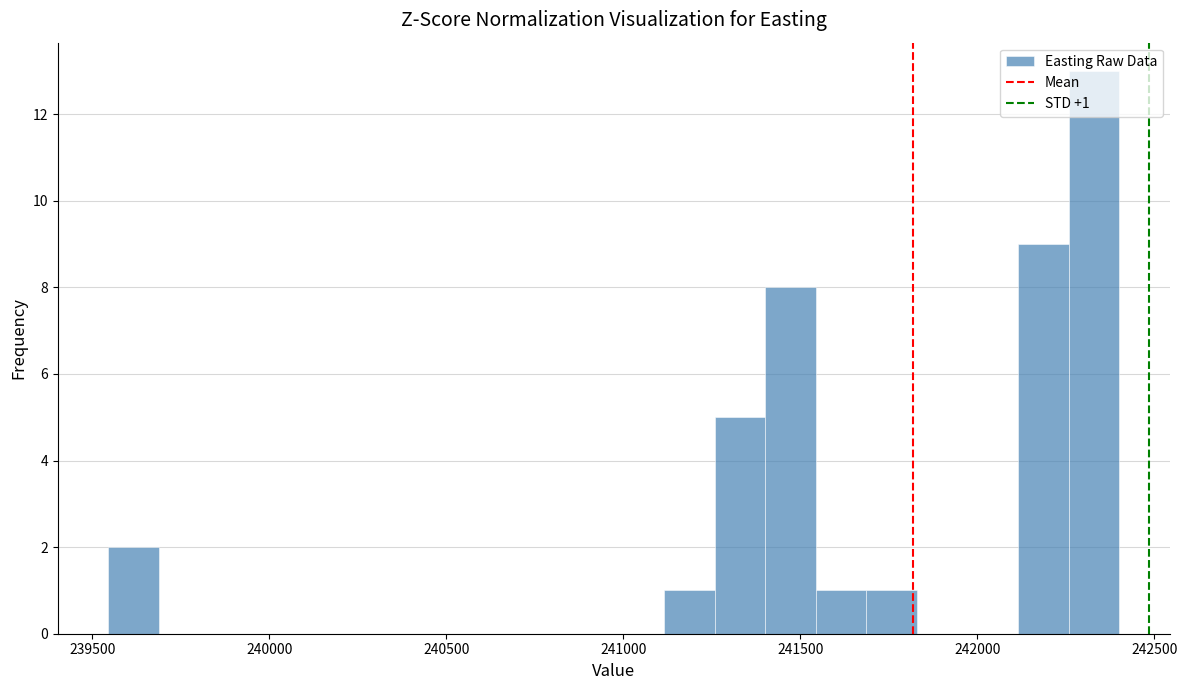

Around what value on the x-axis is the tallest bar? Give the approximate position of its centre, as read against the axis.

242350